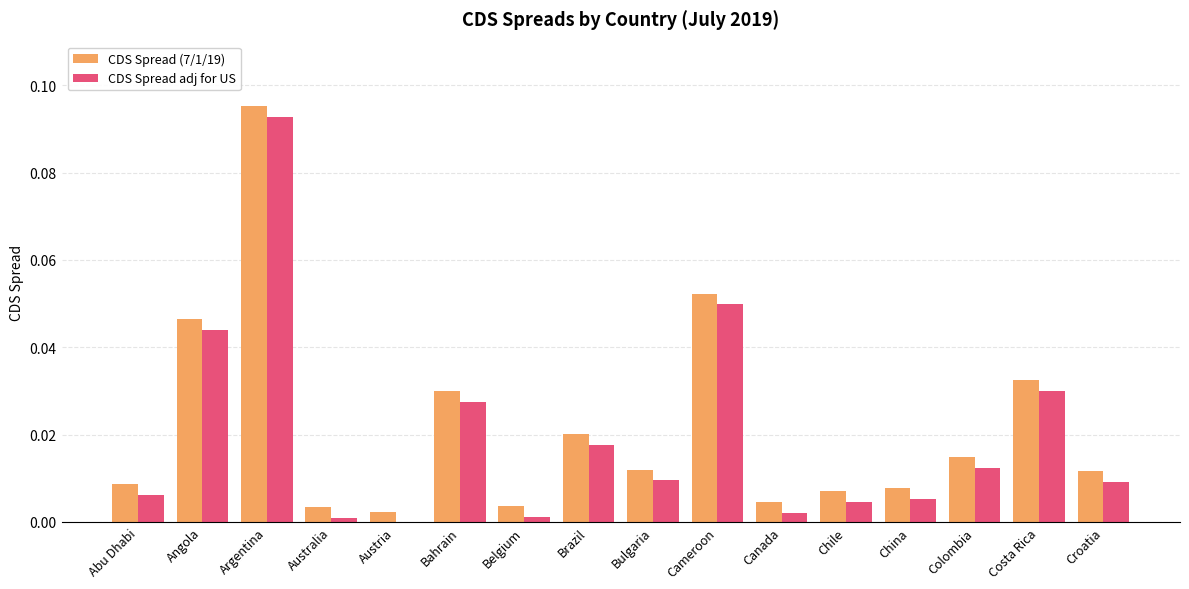

At which category is the sum across all series the highest?

Argentina